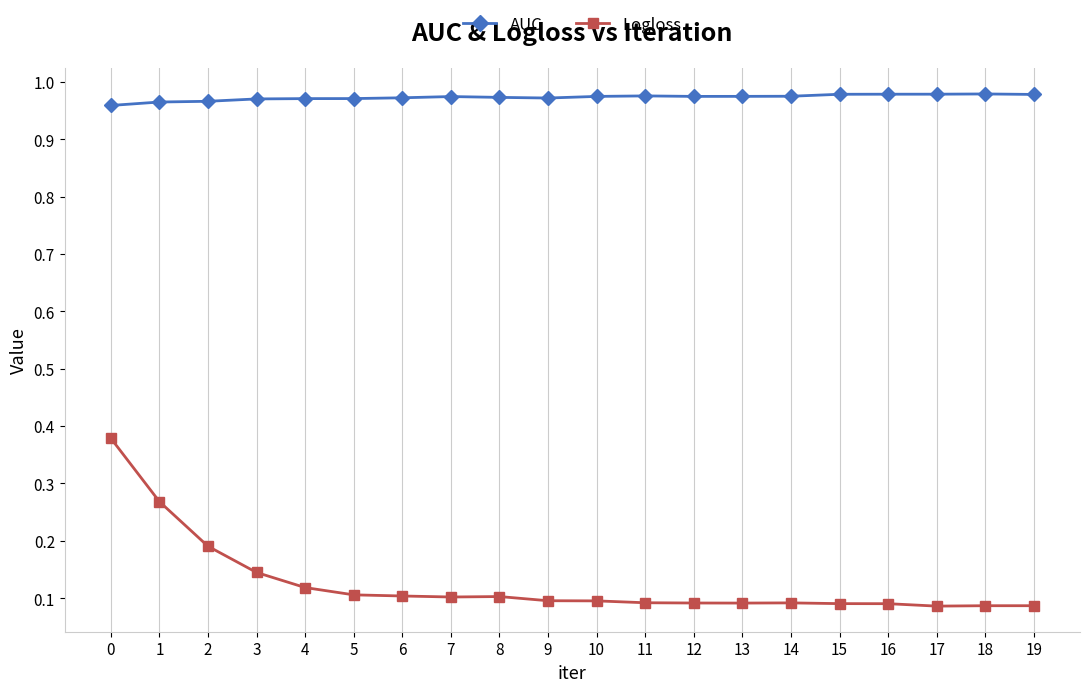

Which series has the largest range (max minus min)?

Logloss